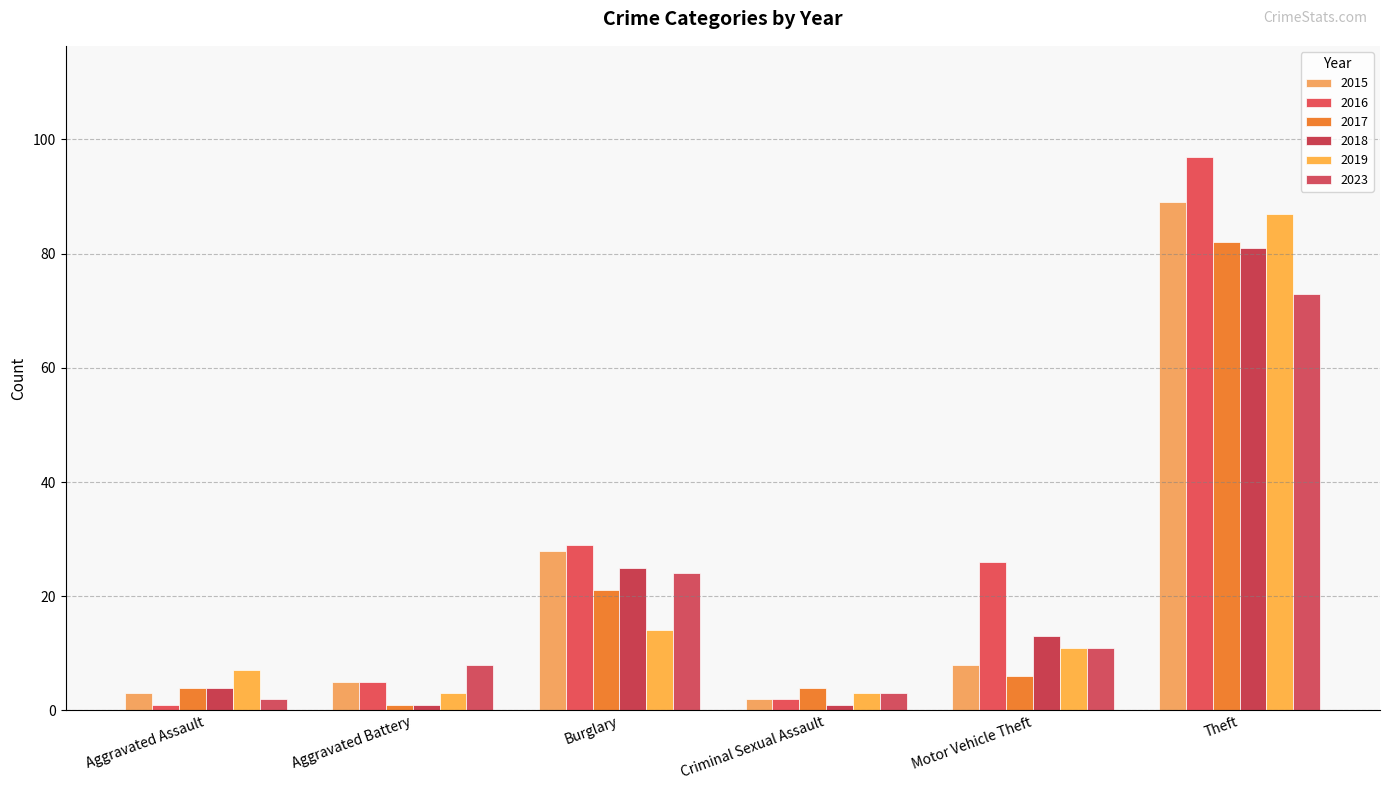

The value of 2023 at Motor Vehicle Theft is 6. True or false?

False